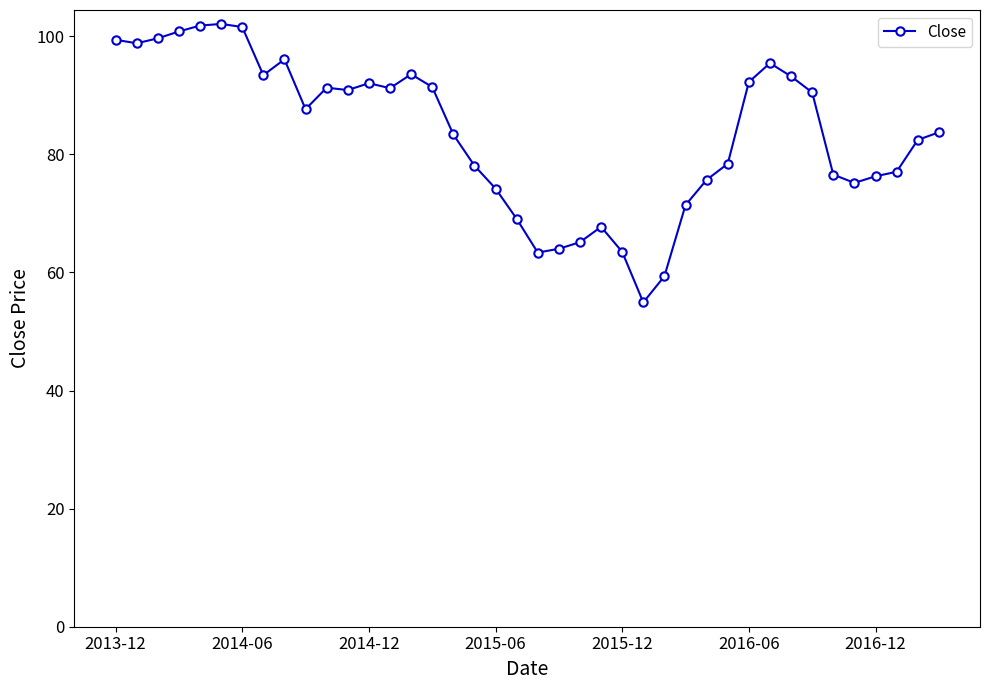

What is the average value?

83.6